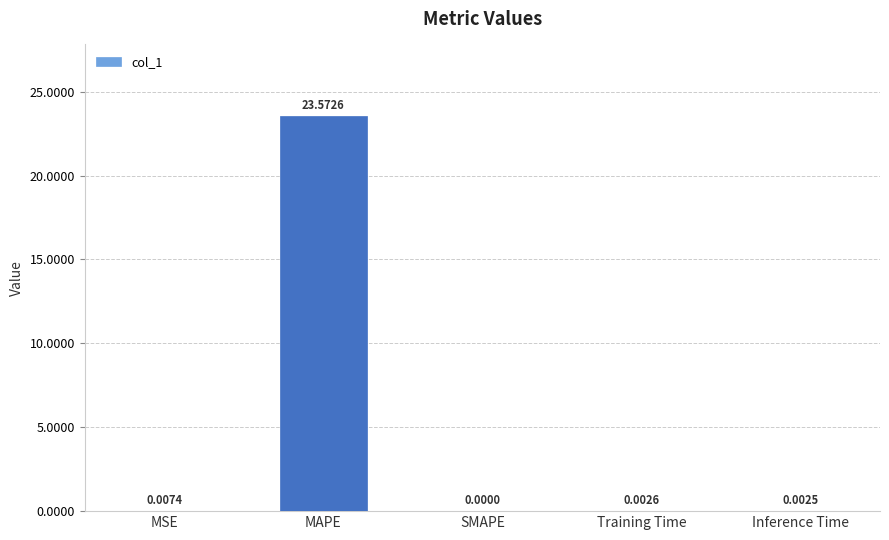

Which has a higher value, MSE or Inference Time?

MSE